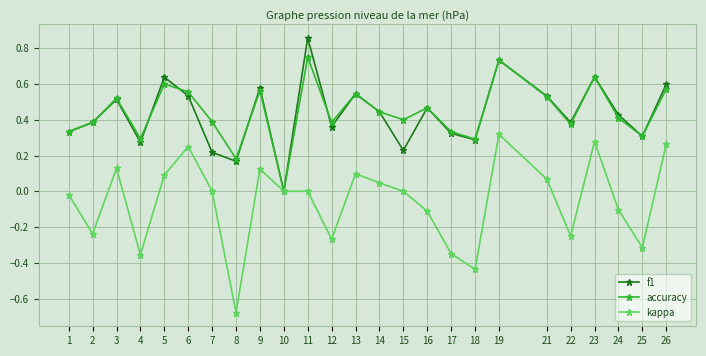

Rank the series by their maximum value, from highest to lowest.

f1, accuracy, kappa